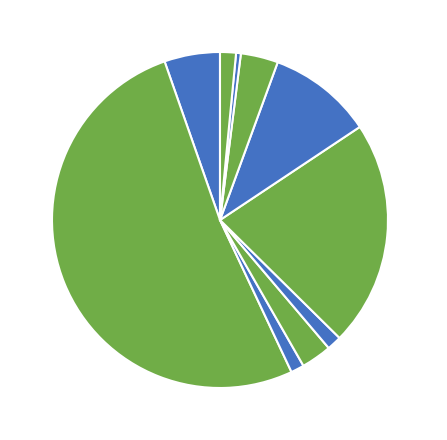

To the nearest percent, what is the difference between the largest and smallest slice percentages?

51%